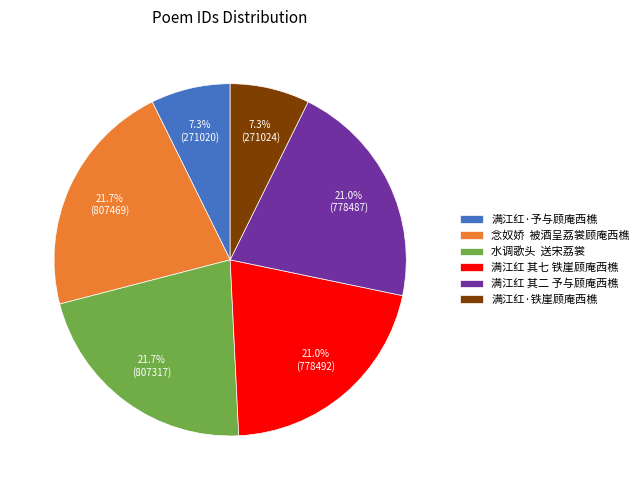

What is the total percentage of 满江红·铁崖顾庵西樵 and 满江红 其七 铁崖顾庵西樵?

28.3%